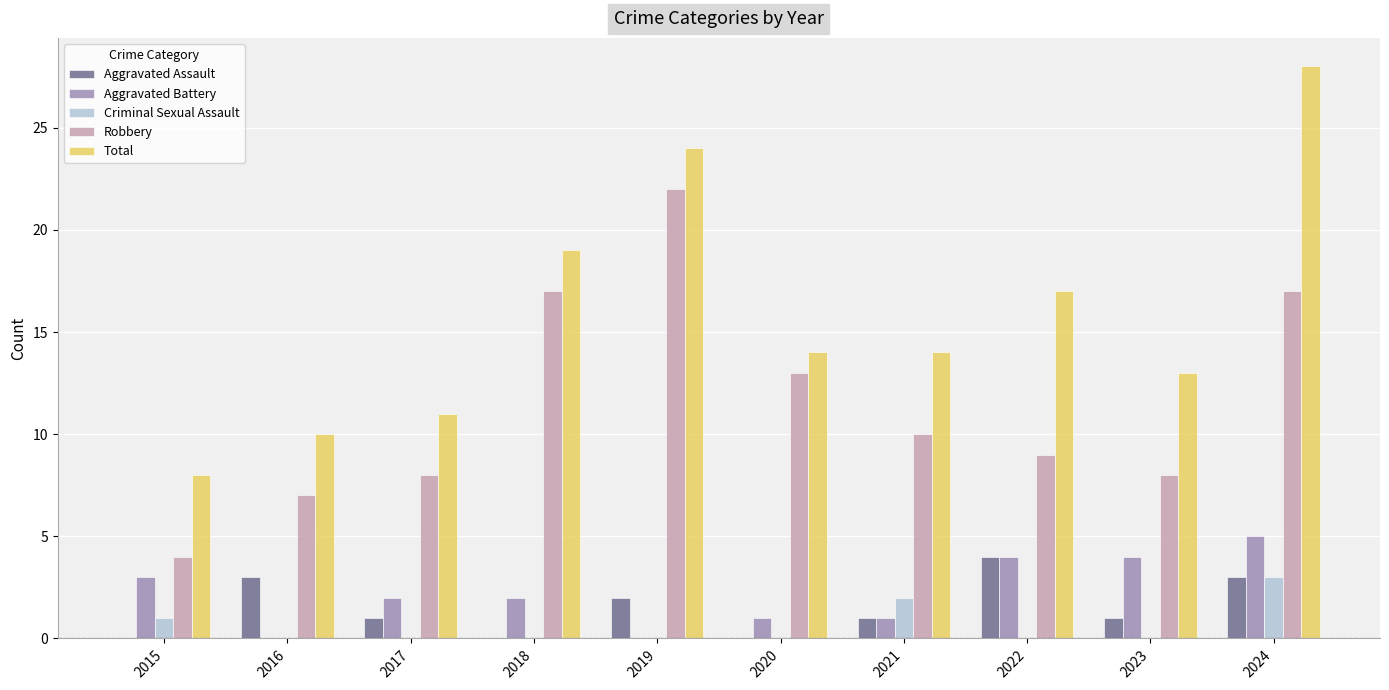

Reading left to right, what are all the values shown in this chart?

Aggravated Assault: 2015=0	2016=3	2017=1	2018=0	2019=2	2020=0	2021=1	2022=4	2023=1	2024=3
Aggravated Battery: 2015=3	2016=0	2017=2	2018=2	2019=0	2020=1	2021=1	2022=4	2023=4	2024=5
Criminal Sexual Assault: 2015=1	2016=0	2017=0	2018=0	2019=0	2020=0	2021=2	2022=0	2023=0	2024=3
Robbery: 2015=4	2016=7	2017=8	2018=17	2019=22	2020=13	2021=10	2022=9	2023=8	2024=17
Total: 2015=8	2016=10	2017=11	2018=19	2019=24	2020=14	2021=14	2022=17	2023=13	2024=28